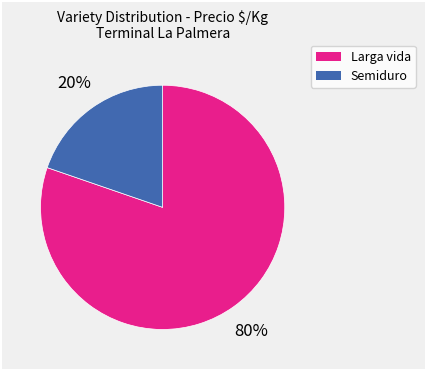

To the nearest percent, what portion does Semiduro represent?

20%